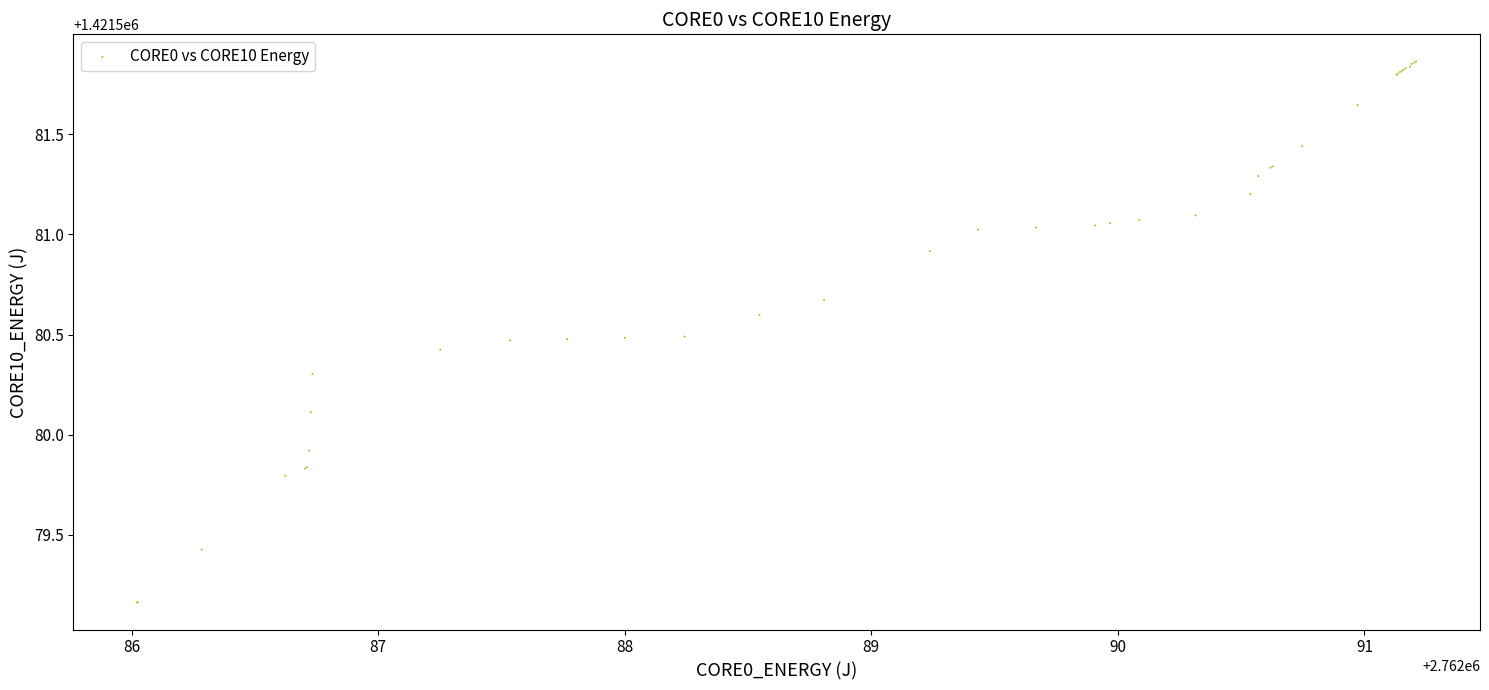

What Y value in the scatter plot is closest to 1421580?

1421579.9